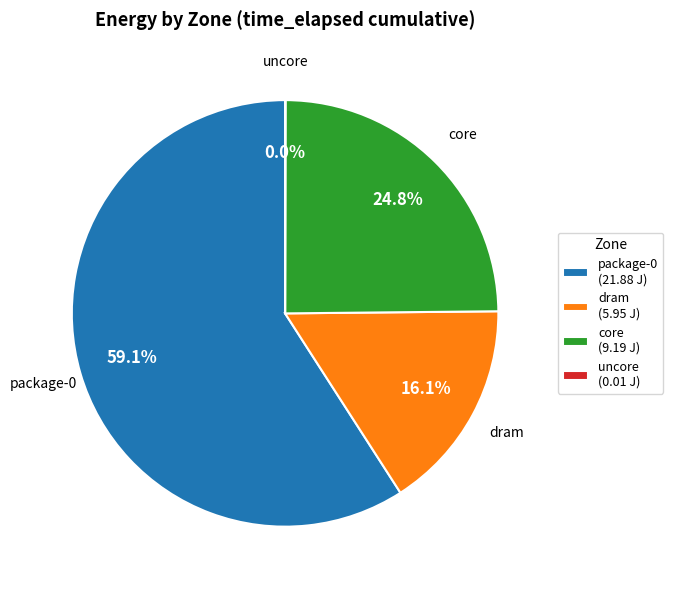

Is the sum of core and package-0 greater than half?

Yes